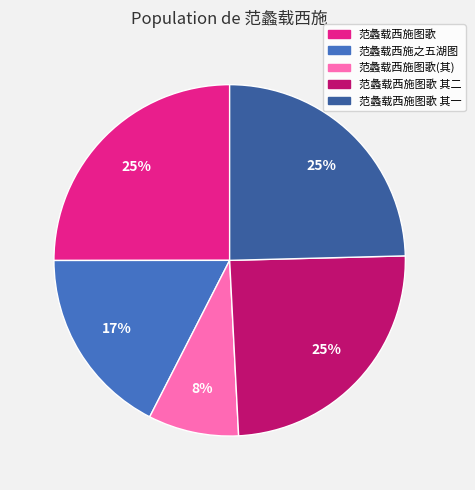

Is there a majority slice in this chart?

No